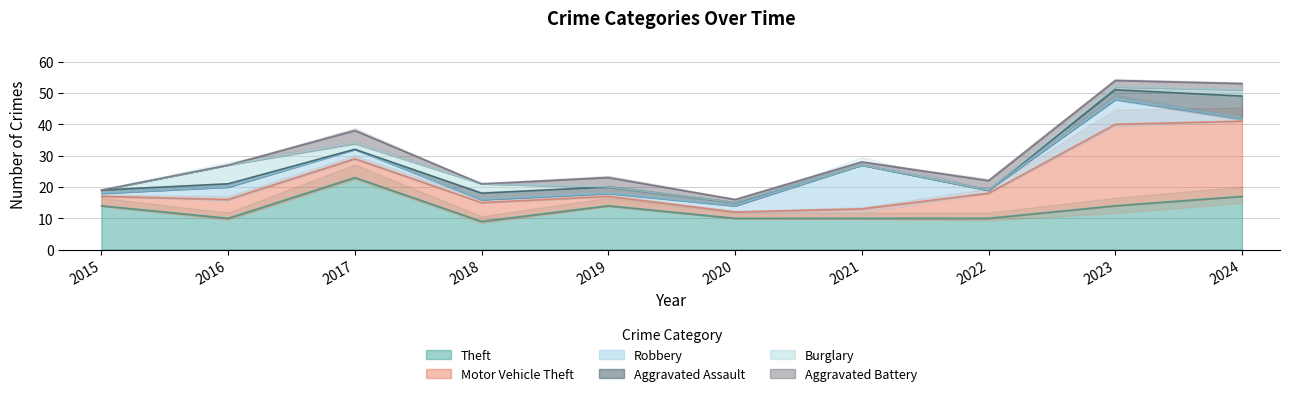

What is the sum of all Aggravated Assault values?

17